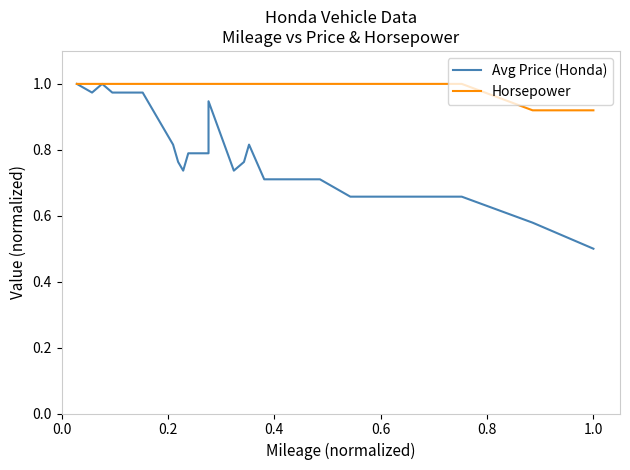

The Horsepower series shows 0.4 at 0.4. True or false?

False